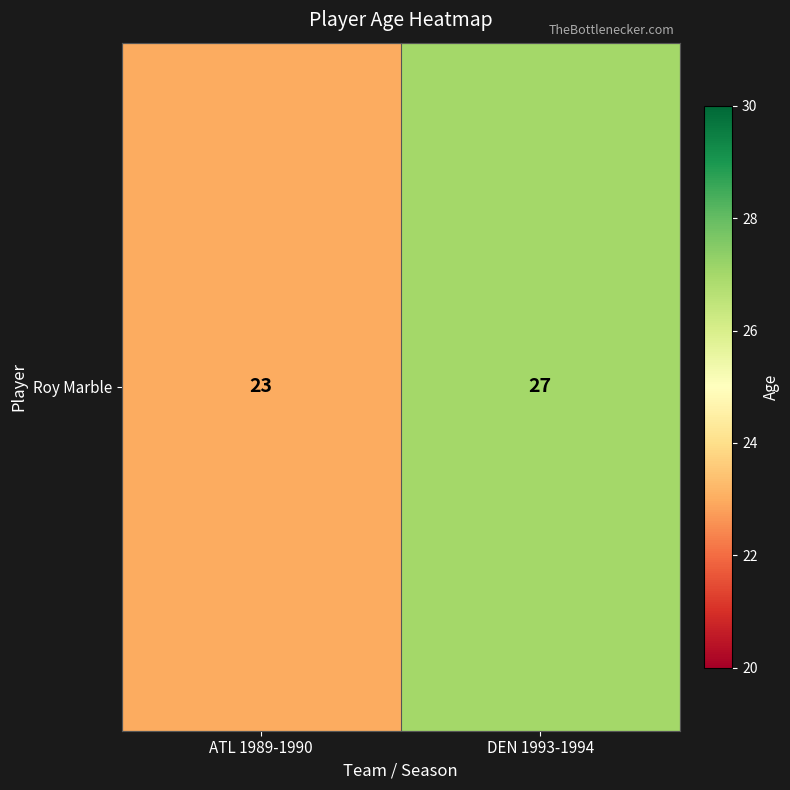

What is the sum of all values?

50